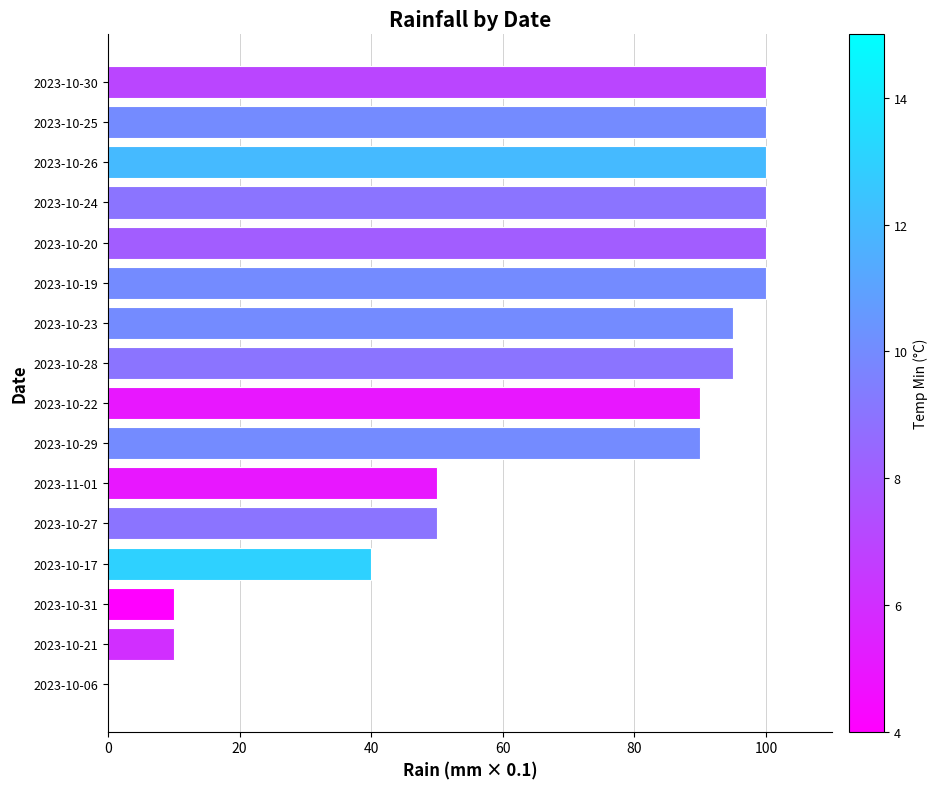

The value at 2023-10-27 is 71. True or false?

False